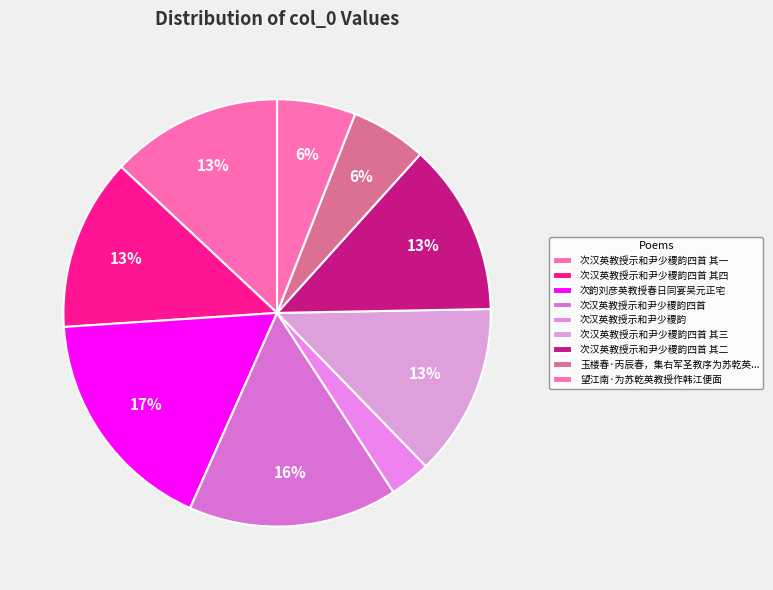

Is it true that 次汉英教授示和尹少稷韵四首 其一 is 13% of the pie?

True